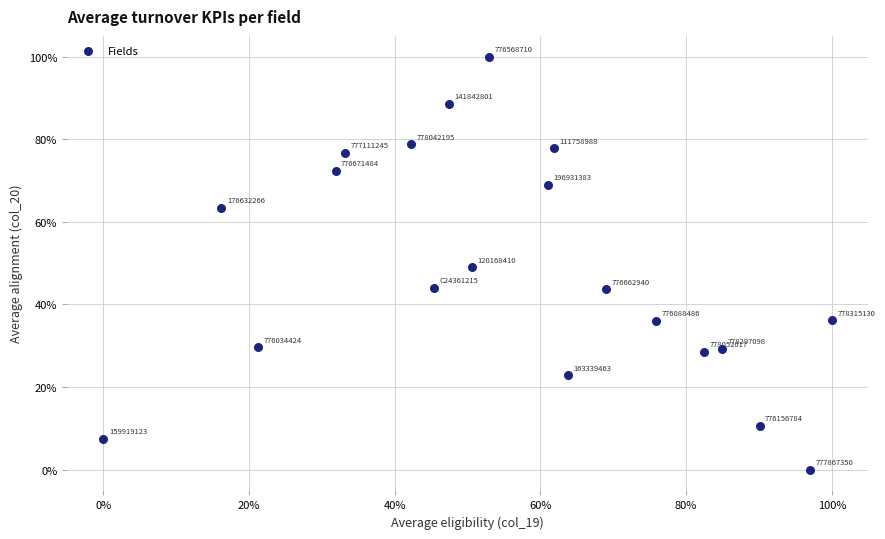

What is the range of Y values (max minus min)?

100.0